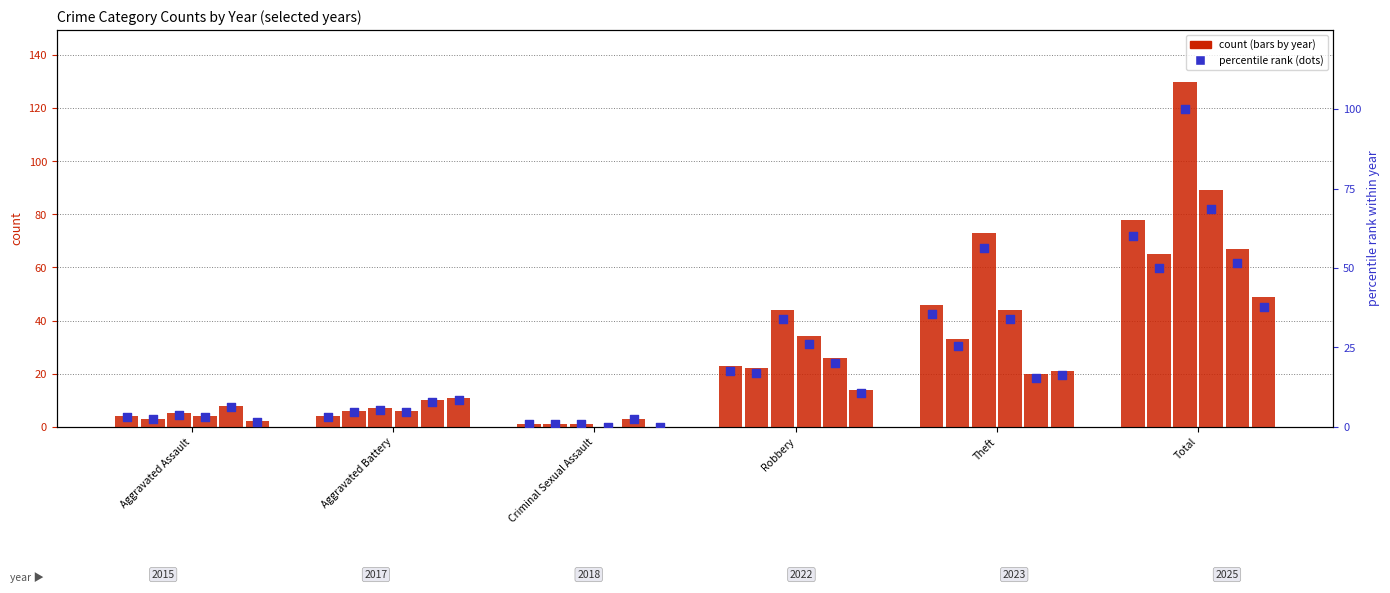

At which category is the sum across all series the highest?

Total